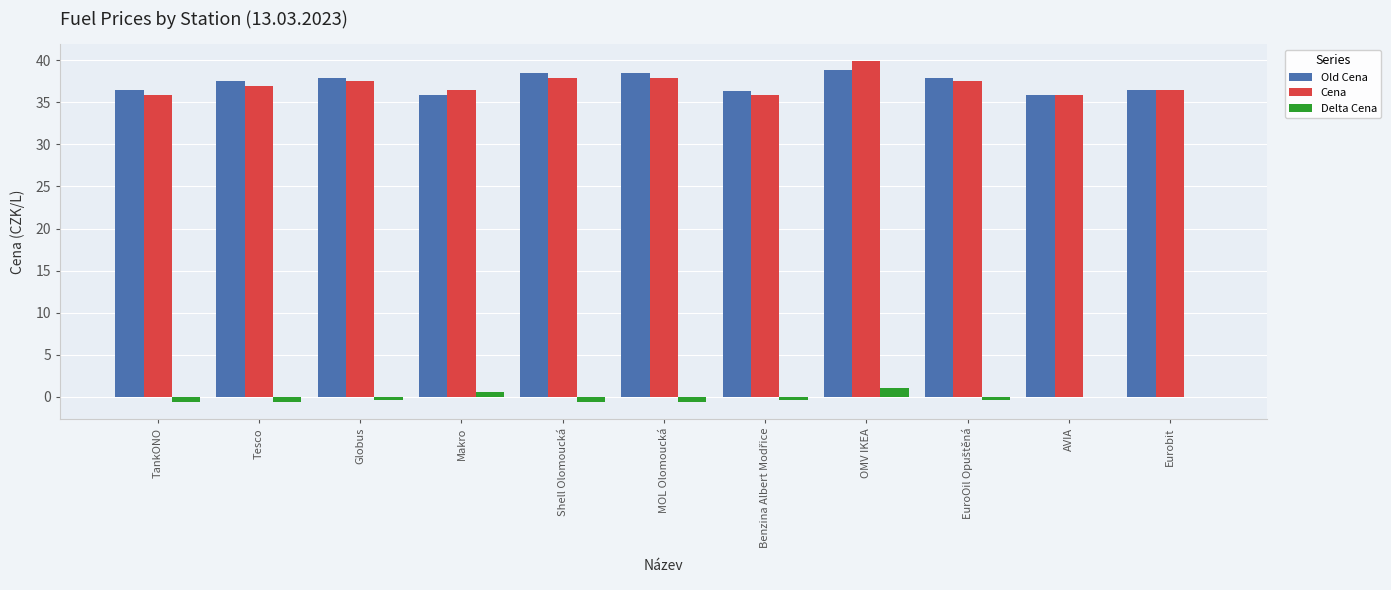

What is the sum of all Cena values?

408.3